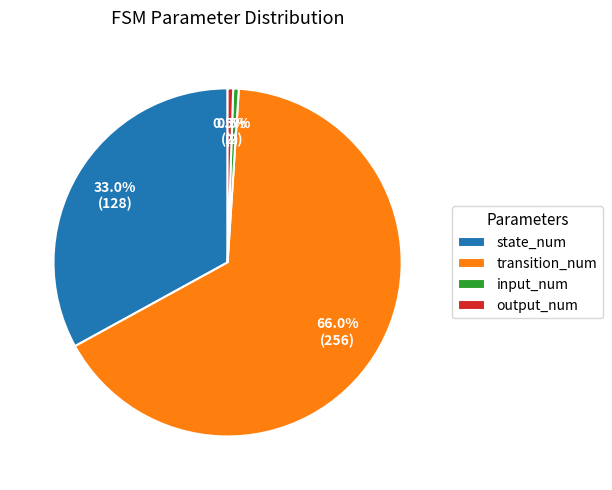

To the nearest percent, what is the average slice percentage?

25%